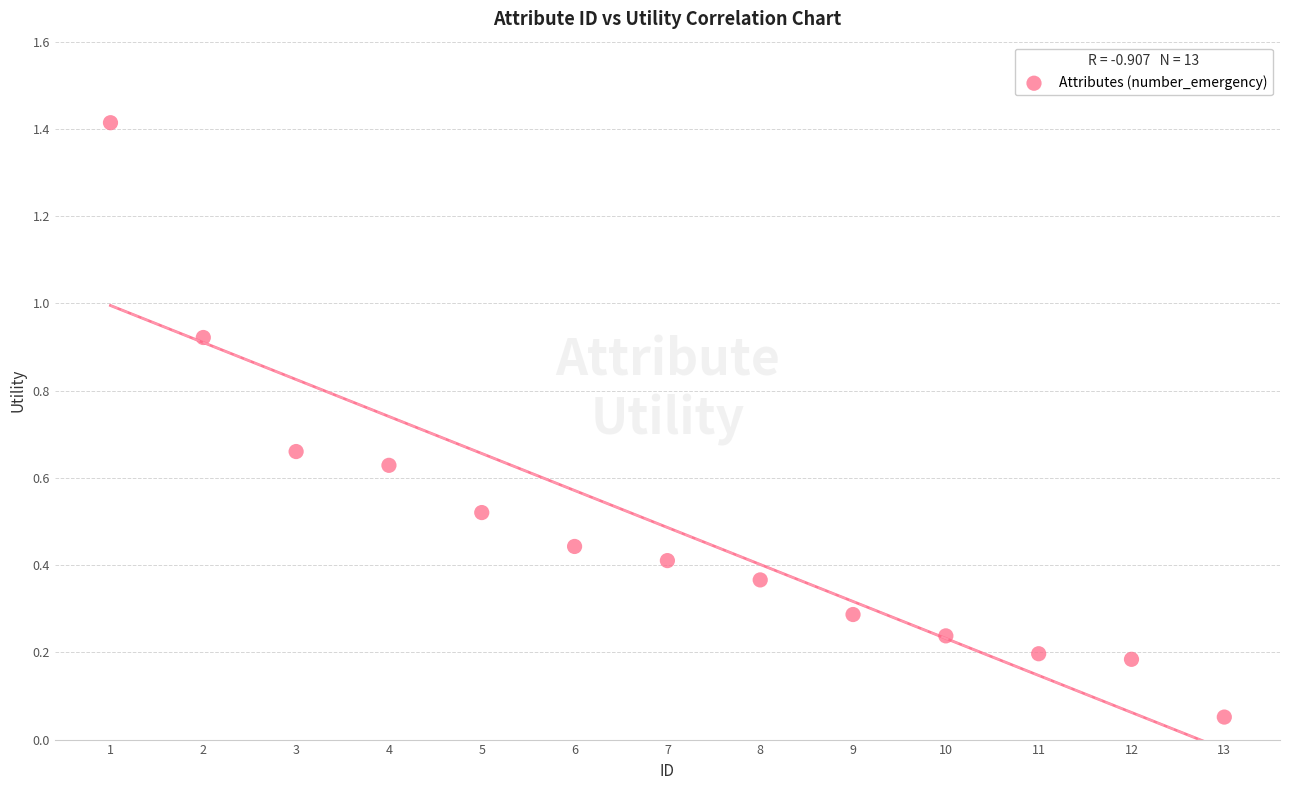

What is the range of Y values (max minus min)?

1.4